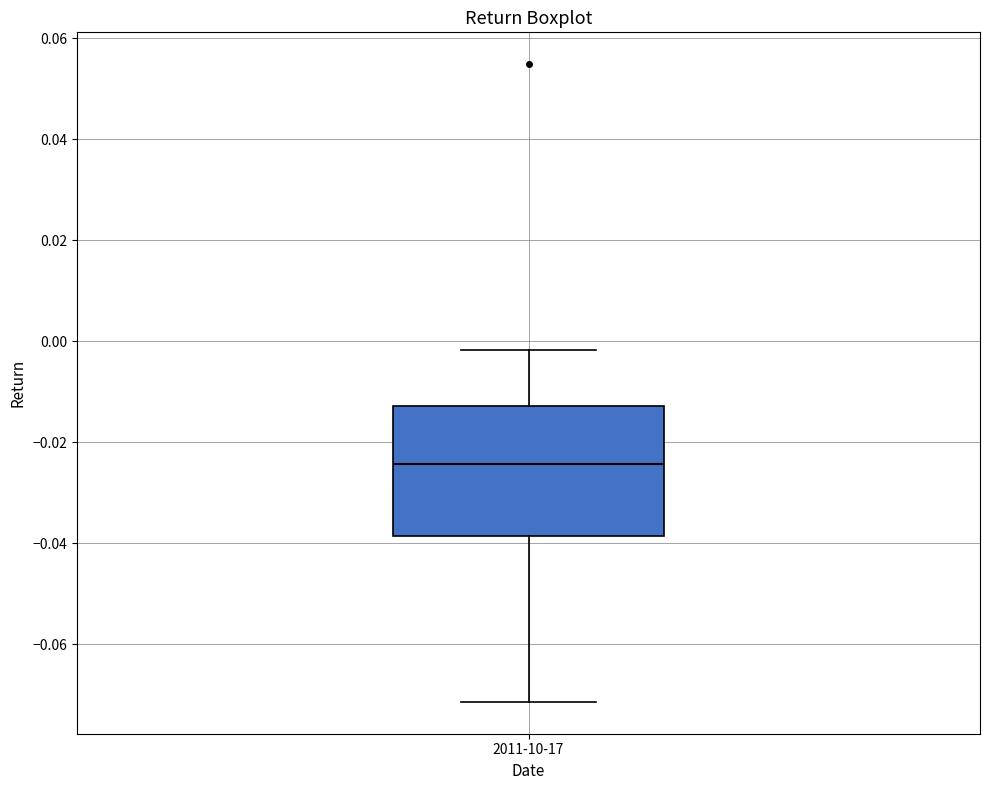

Where does the lower whisker of the box for 2011-10-17 end on the y-axis? The values are not printed on the chart, so give them approximately, as read against the axis.

-0.072